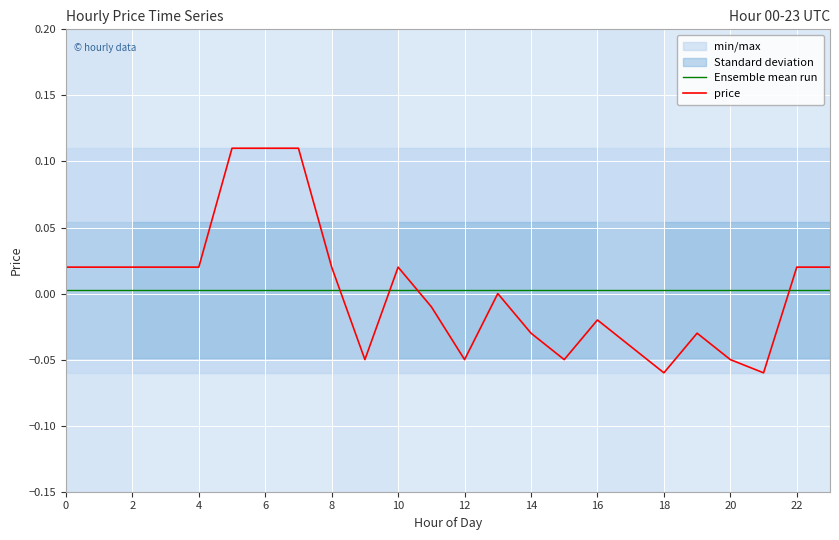

Which series has the widest spread of values?

price